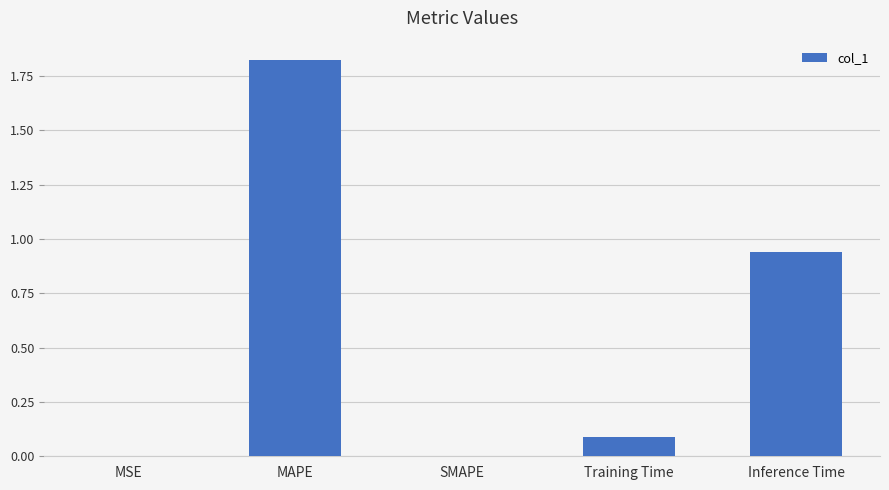

Which label corresponds to the largest value in the chart?

MAPE